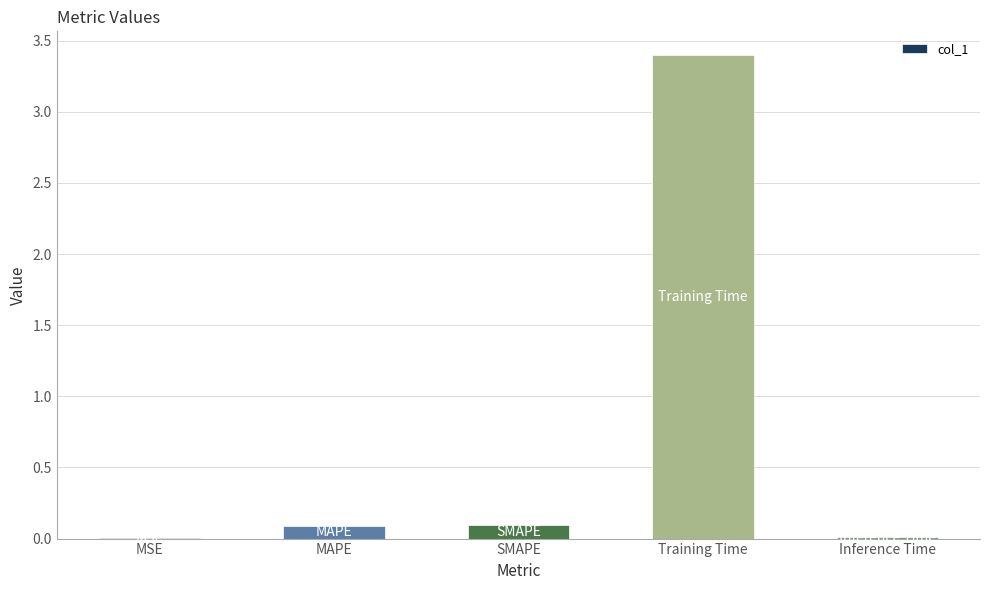

Read the value at Training Time.

3.4